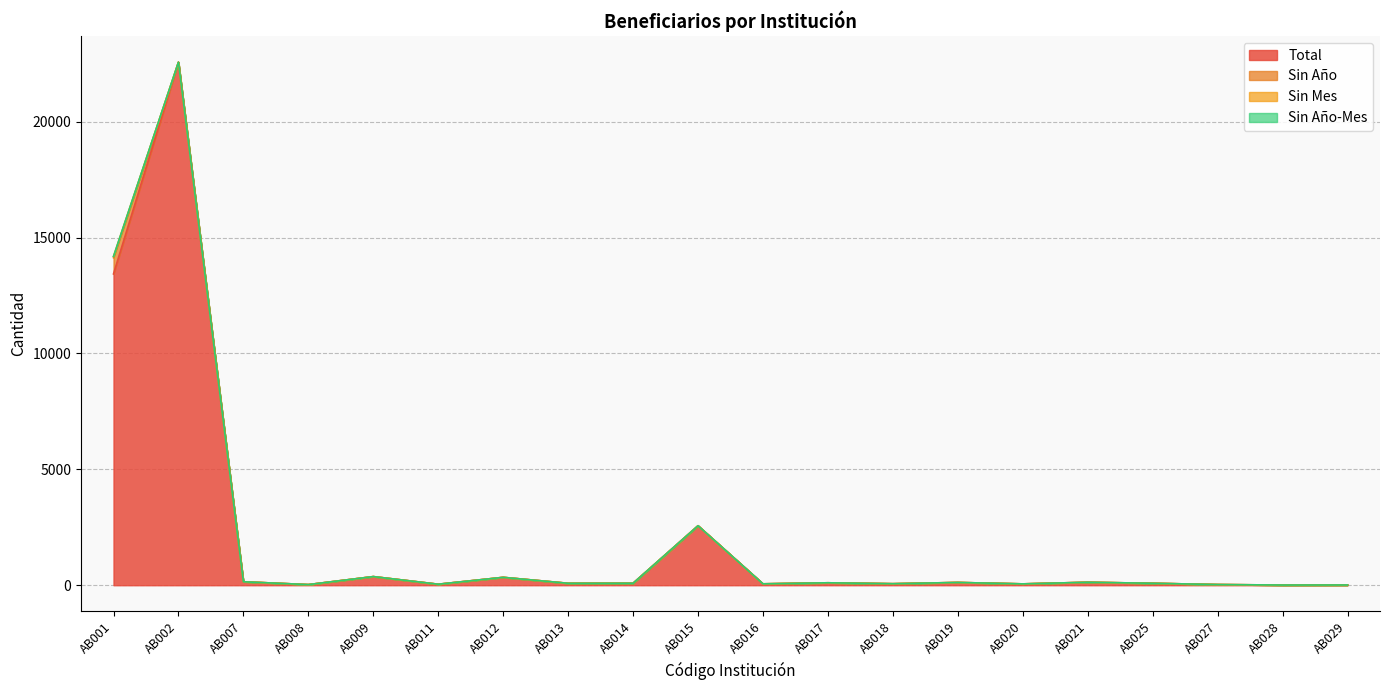

What are all the series names shown in the legend?

Total, Sin Año, Sin Mes, Sin Año-Mes